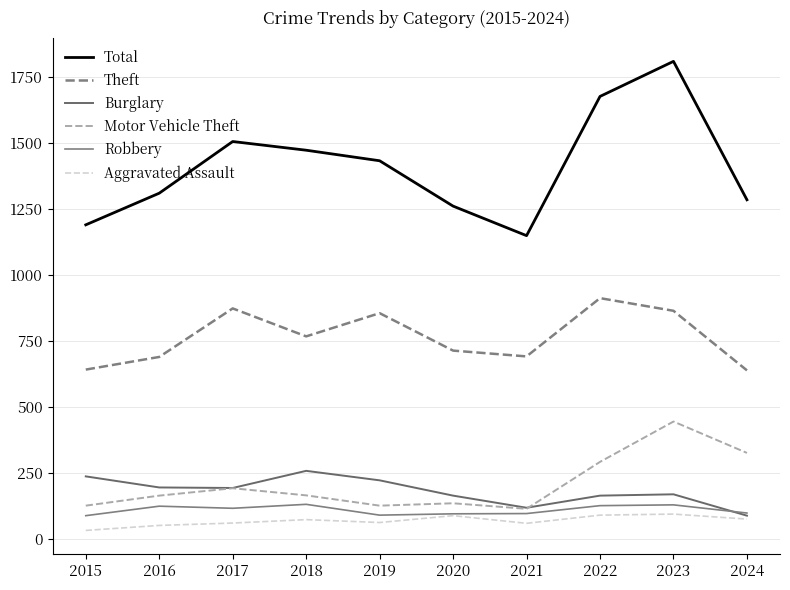

How many lines are shown in the chart?

6